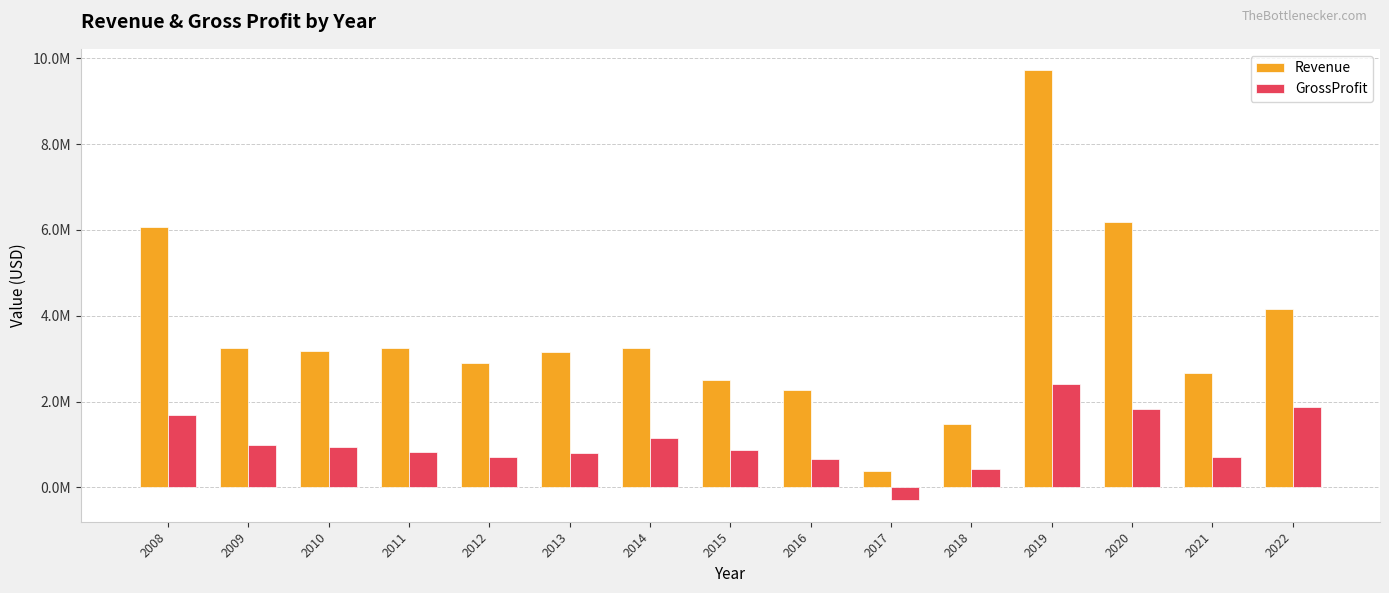

What are all the series names shown in the legend?

Revenue, GrossProfit